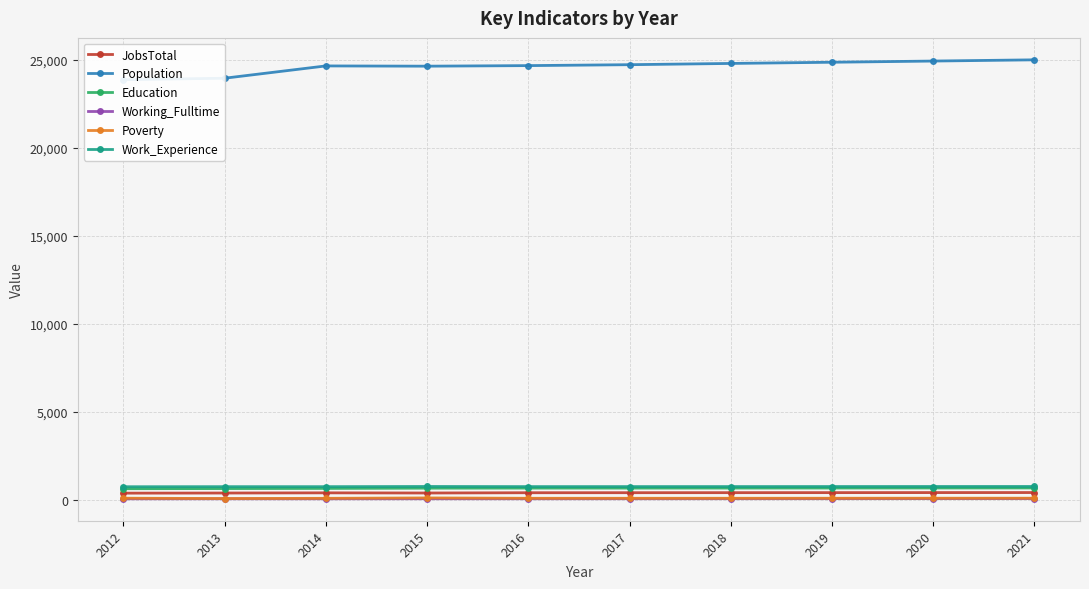

True or false: JobsTotal and Population intersect in this chart.

False